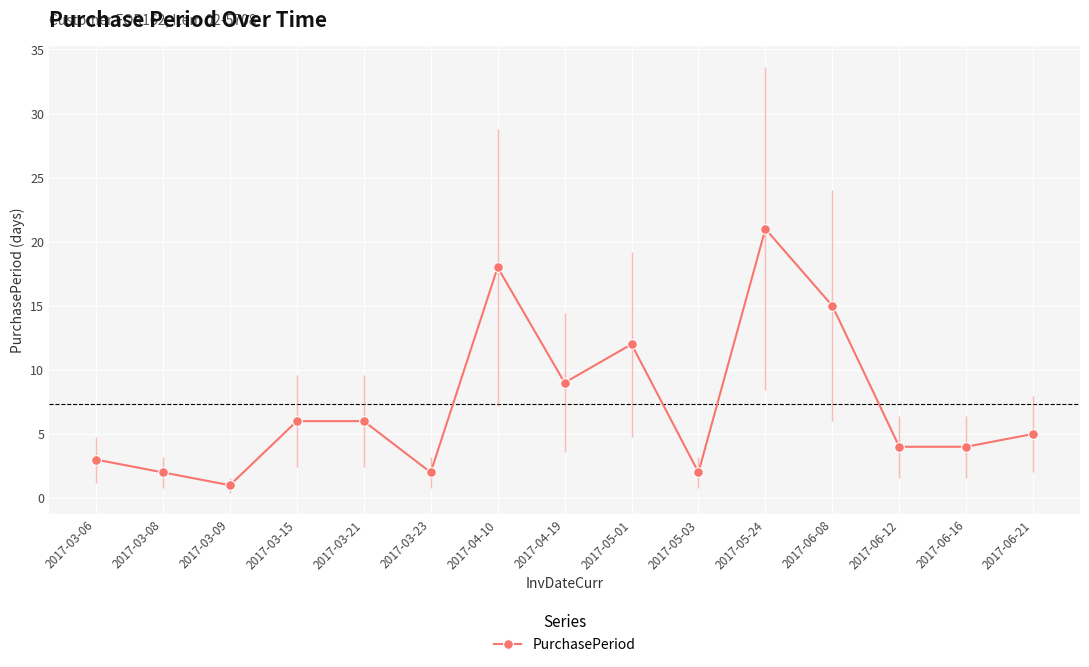

Where does the data first go above 5?

2017-03-15